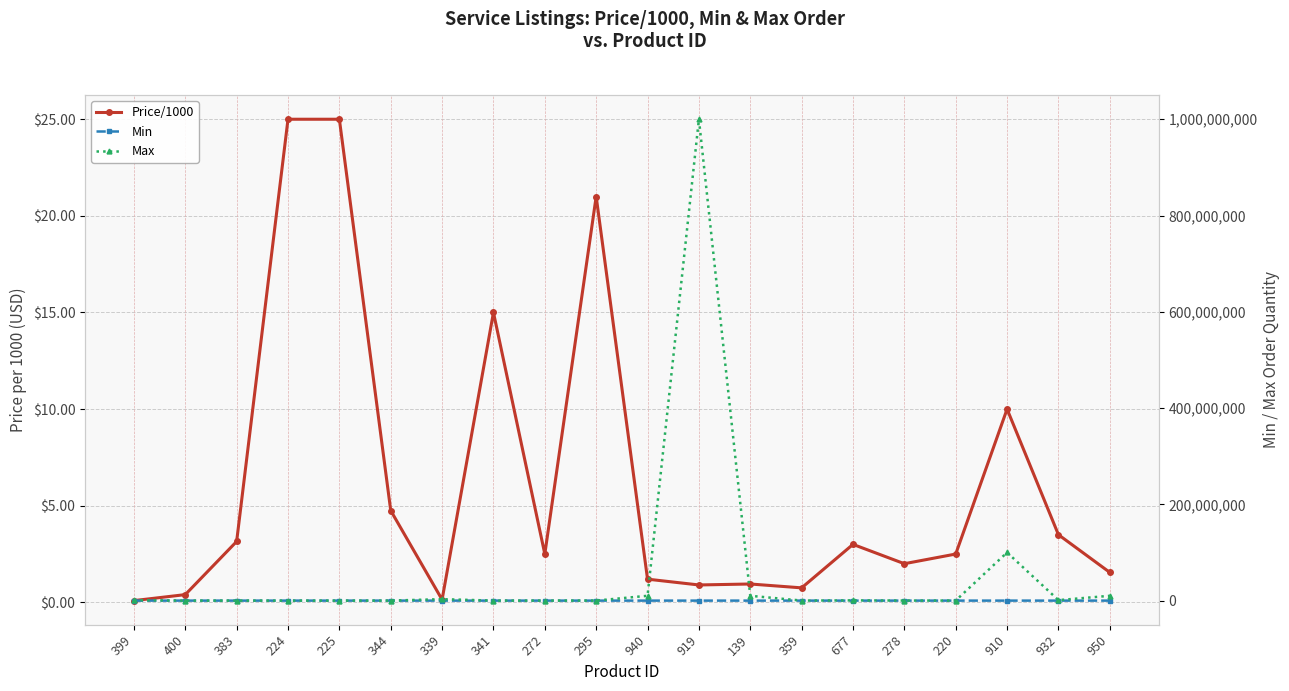

The value of Min at 224 is 1.6. True or false?

False